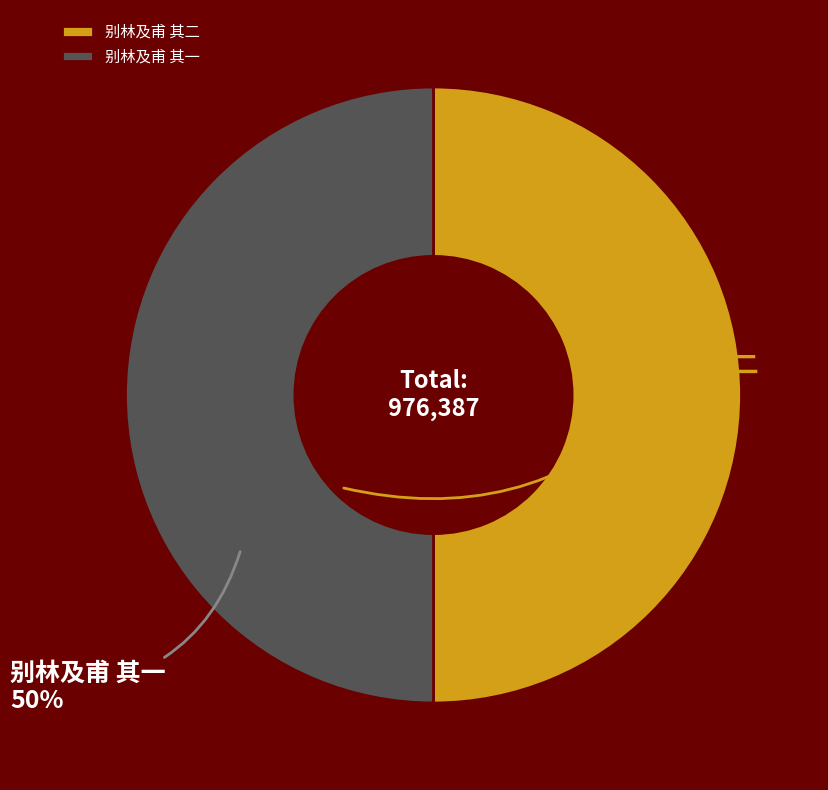

Do 别林及甫 其二 and 别林及甫 其一 together represent more than half of the pie?

Yes